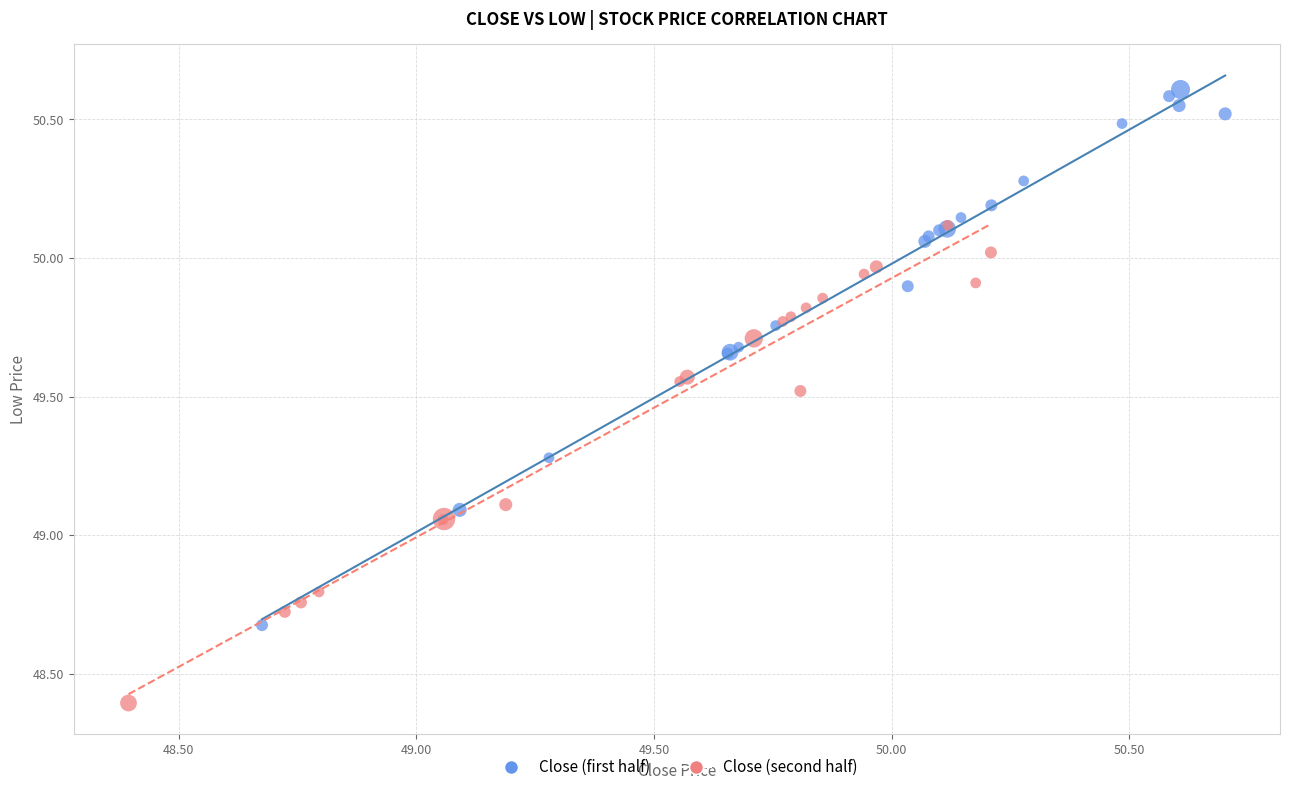

Which series has the widest spread of Y values?

Close (first half)